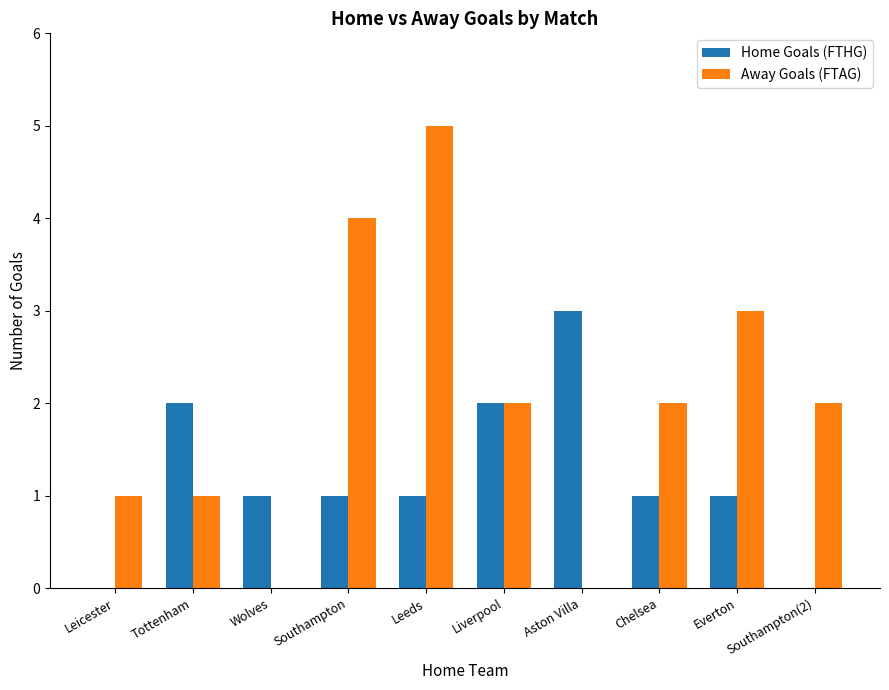

What is the sum of all Away Goals (FTAG) values?

20